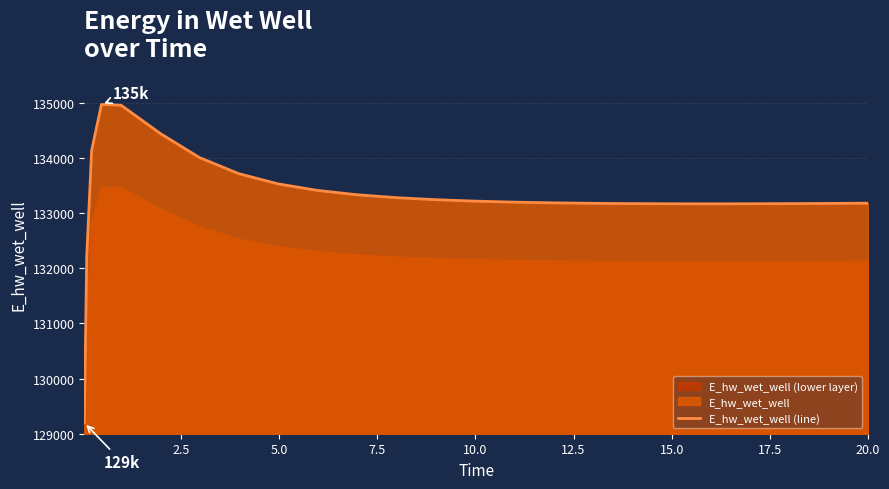

Does the chart display data point markers on the line(s)?

No